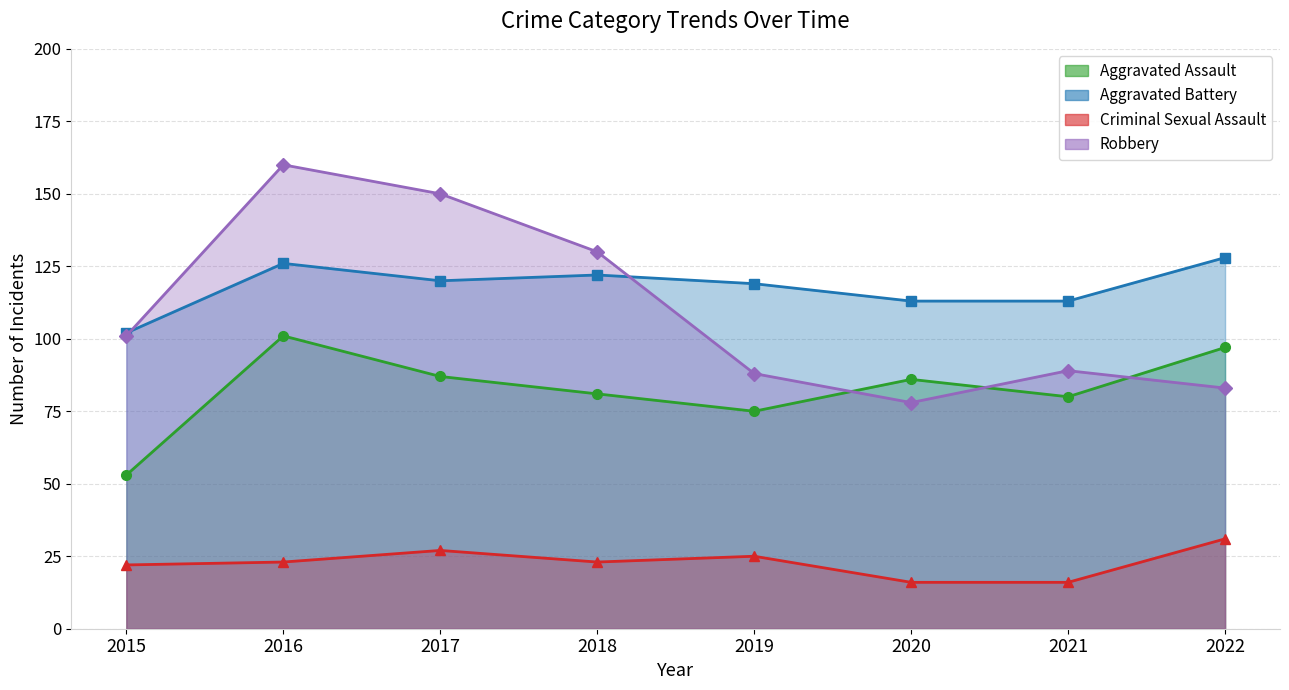

At how many categories does at least one series exceed 71?

8